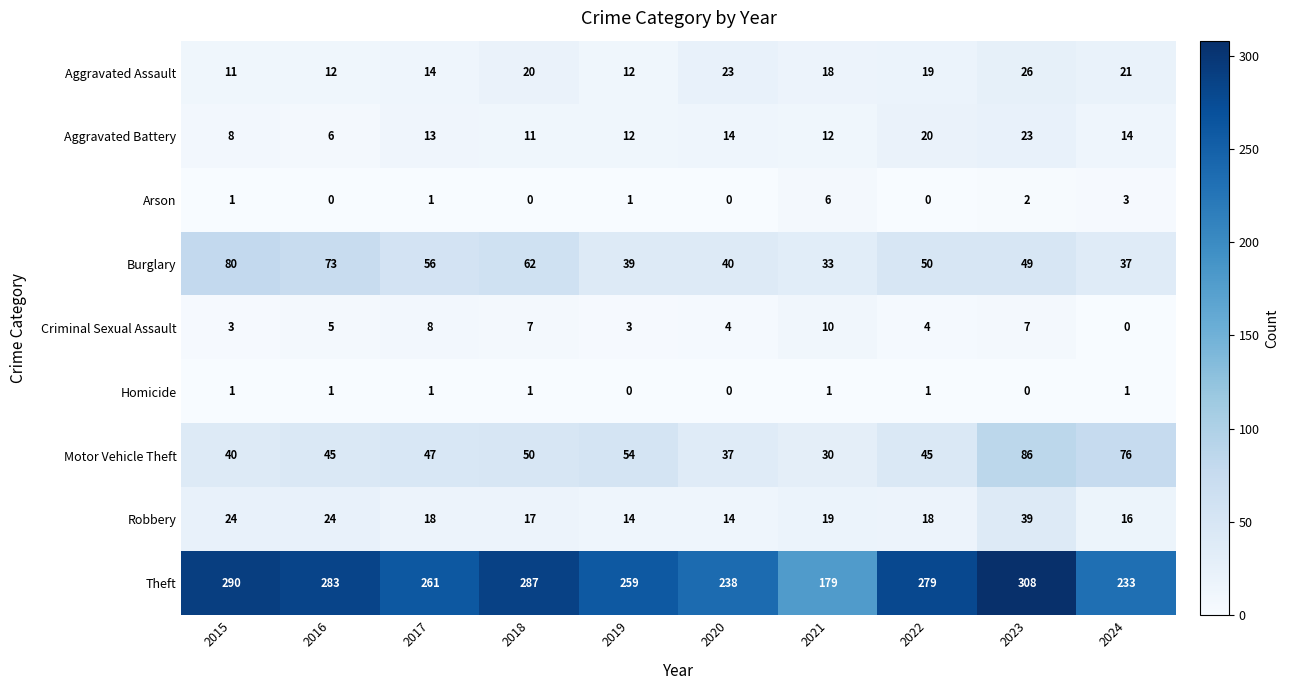

At how many categories does at least one series exceed 139?

10